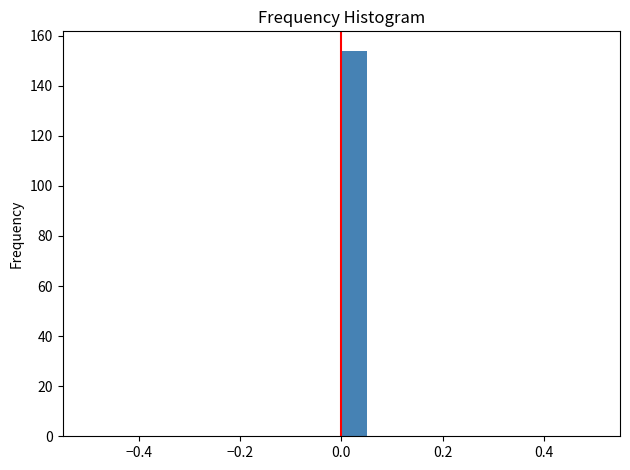

Read against the x-axis, roughly where is the centre of the tallest bar?

0.02